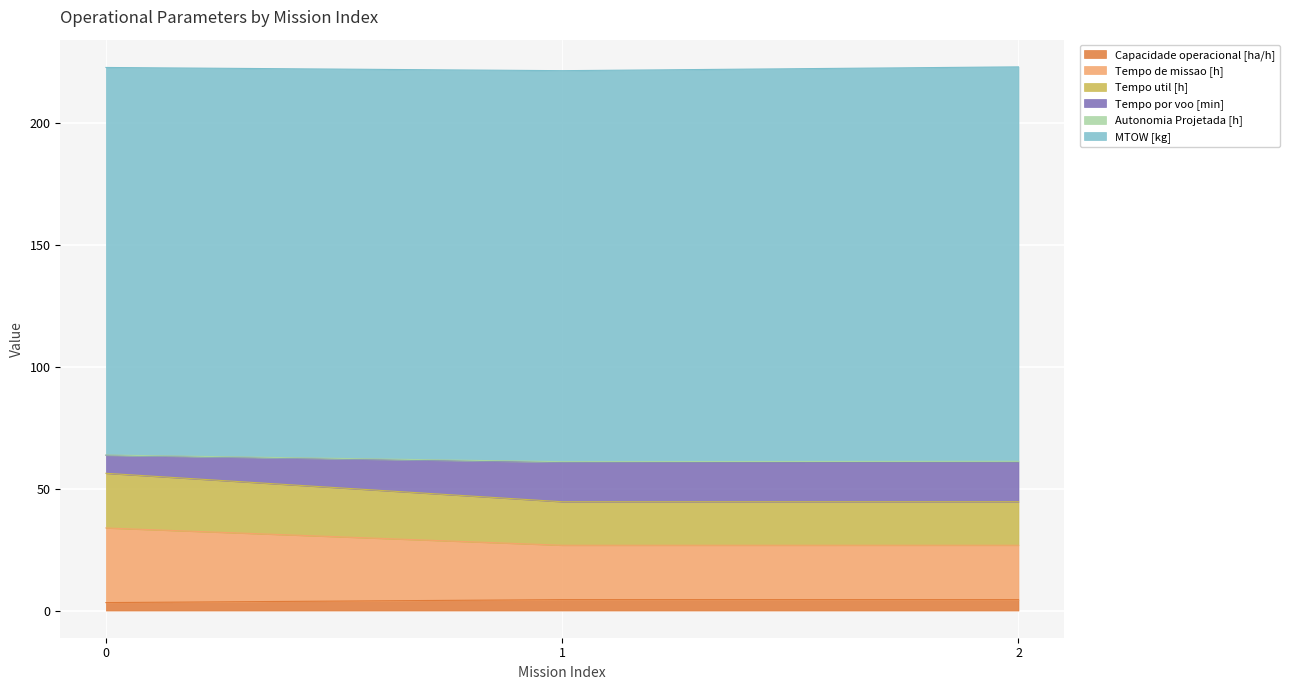

Which category has the highest value in the Capacidade operacional [ha/h] series?

1